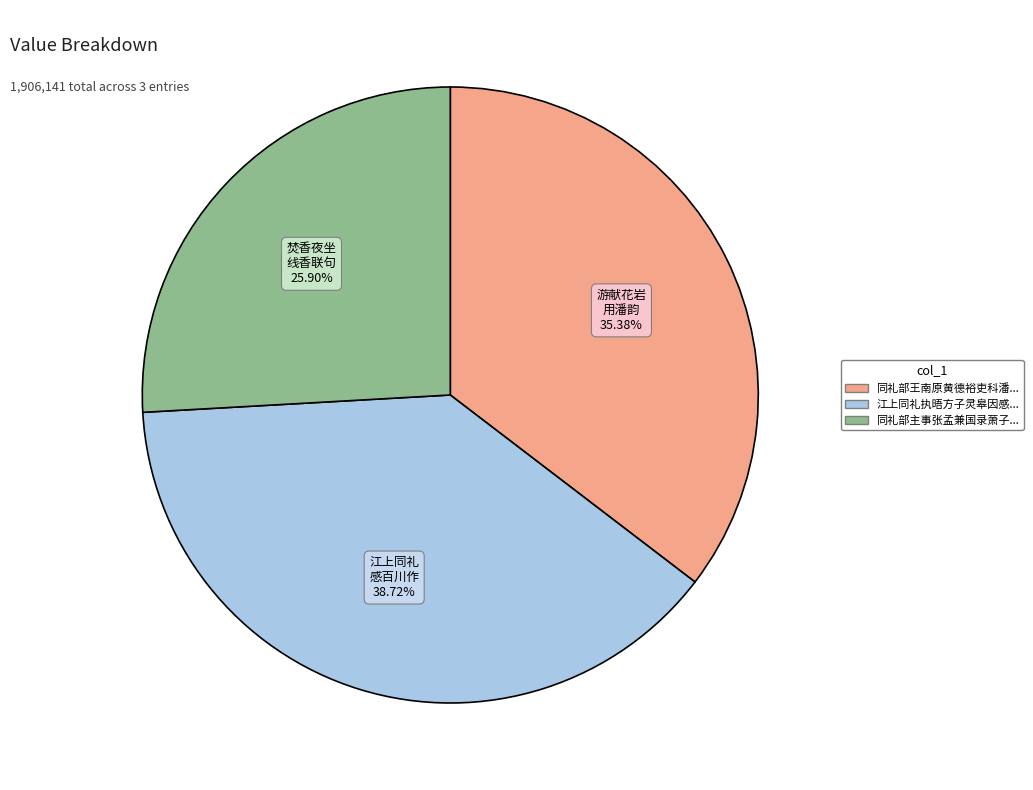

Is there any slice that represents more than half of the pie?

No